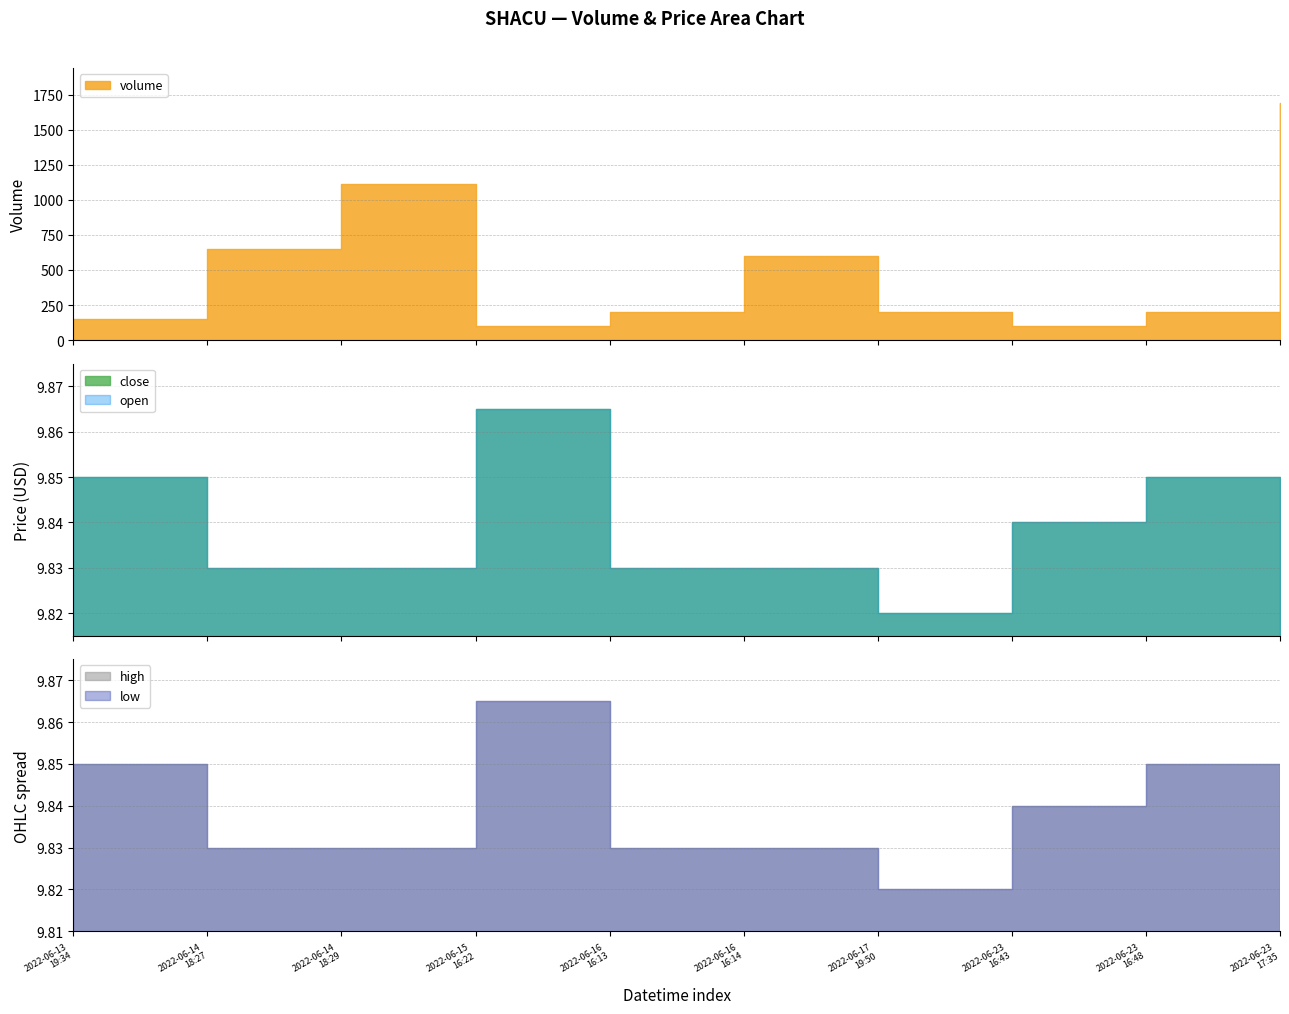

What is the lowest value of the close series?

9.8